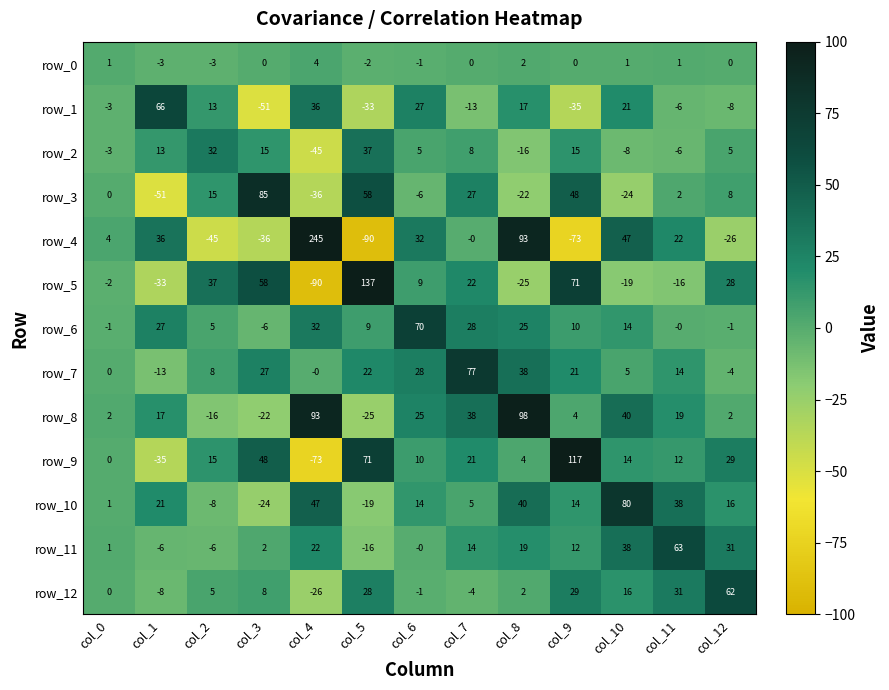

What is the sum of the row_0 values at col_8 and col_6?

1